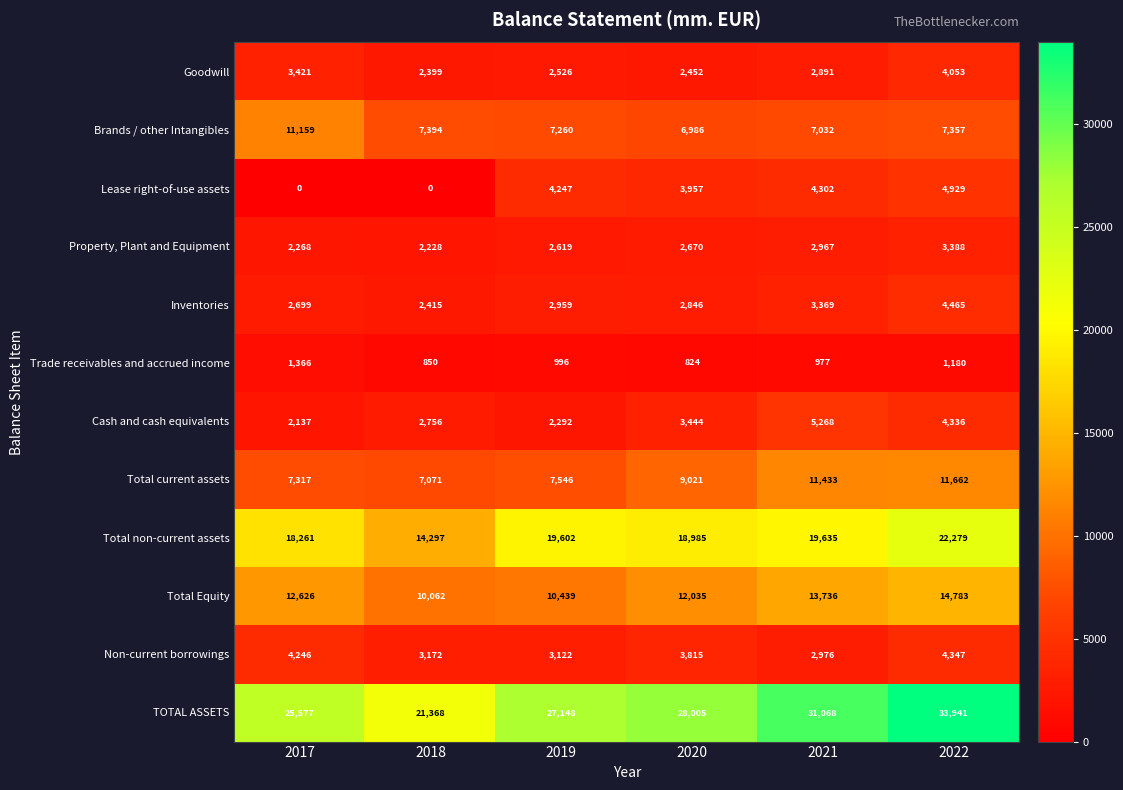

Rank the series by their maximum value, from lowest to highest.

Trade receivables and accrued income, Property, Plant and Equipment, Goodwill, Non-current borrowings, Inventories, Lease right-of-use assets, Cash and cash equivalents, Brands / other Intangibles, Total current assets, Total Equity, Total non-current assets, TOTAL ASSETS